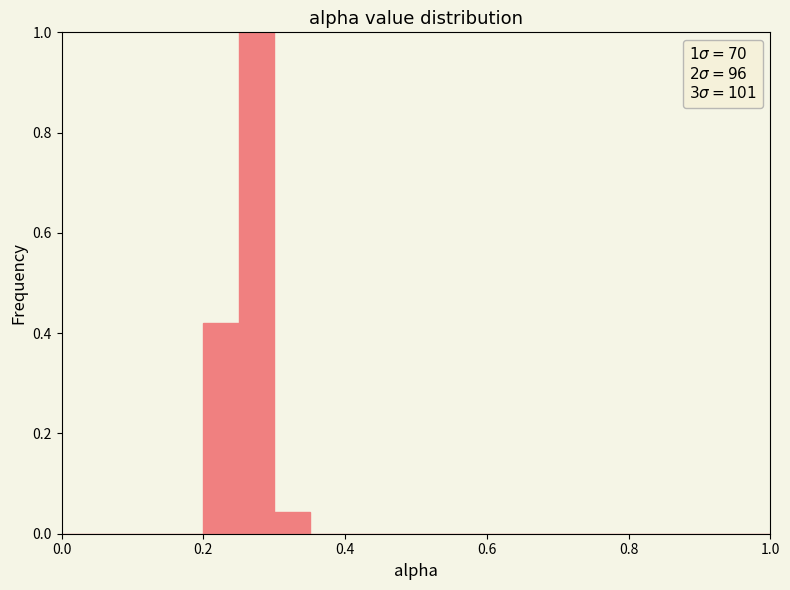

Around what value on the x-axis is the tallest bar? Give the approximate position of its centre, as read against the axis.

0.28